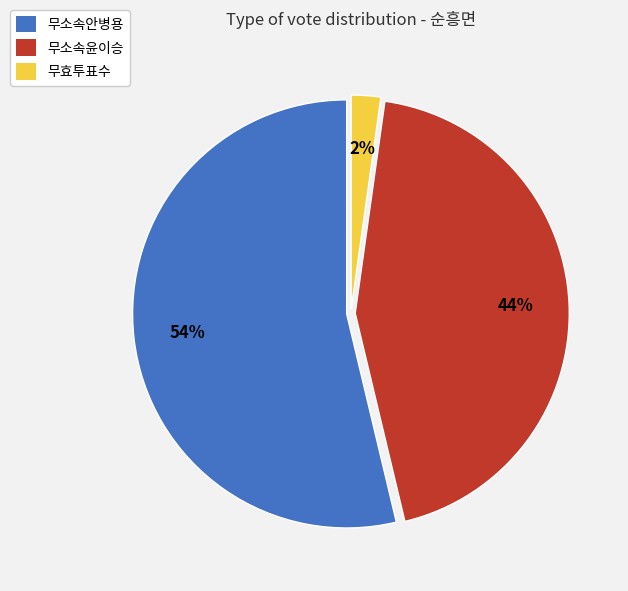

To the nearest percent, what portion does 무소속윤이승 represent?

44%